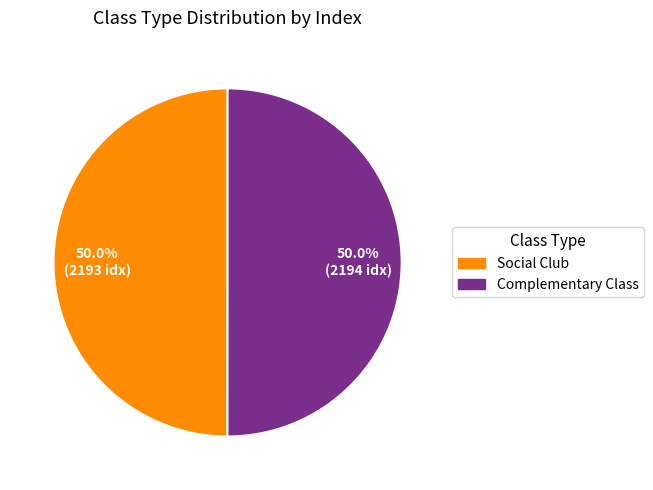

Is the sum of Social Club and Complementary Class greater than half?

Yes